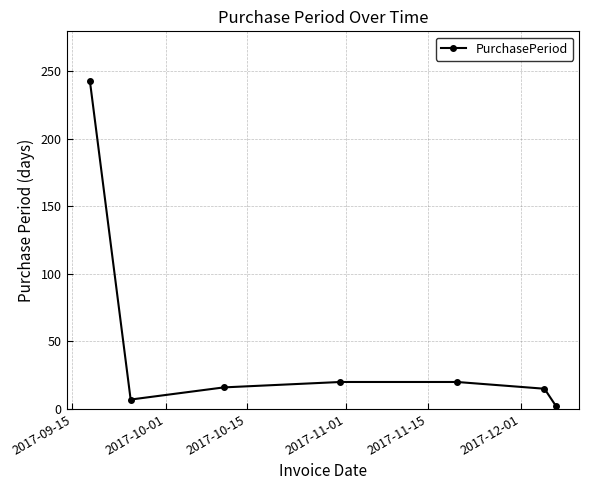

What is the average value?

46